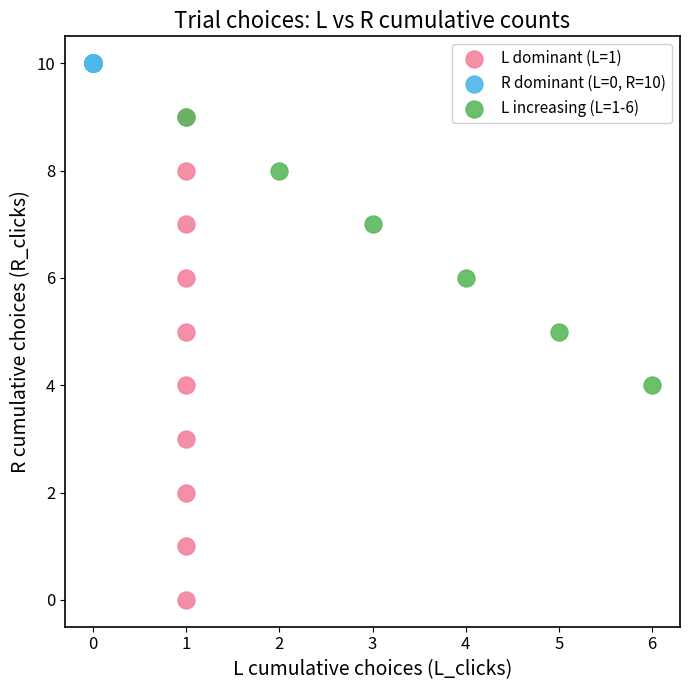

Which series reaches the maximum Y coordinate?

R dominant (L=0, R=10)